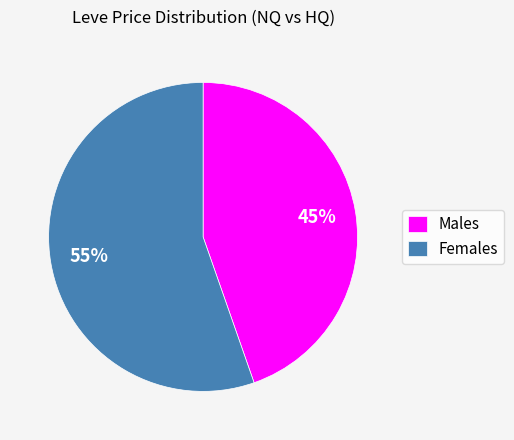

Does Males account for over 50% of the chart?

No